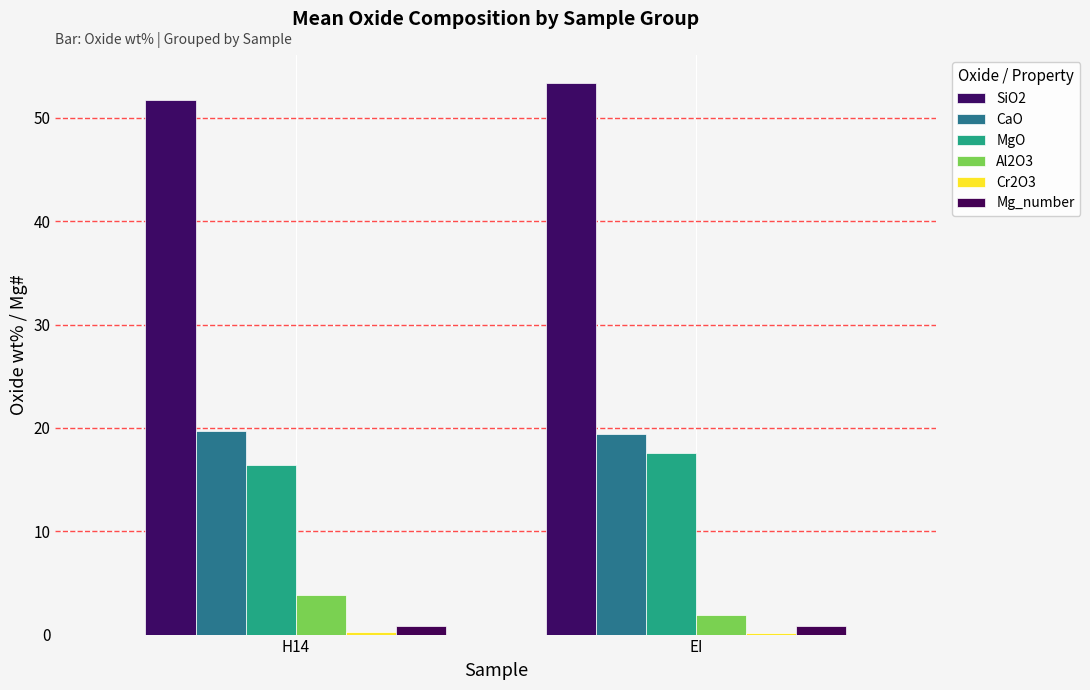

Where does the SiO2 series first go above 53?

EI